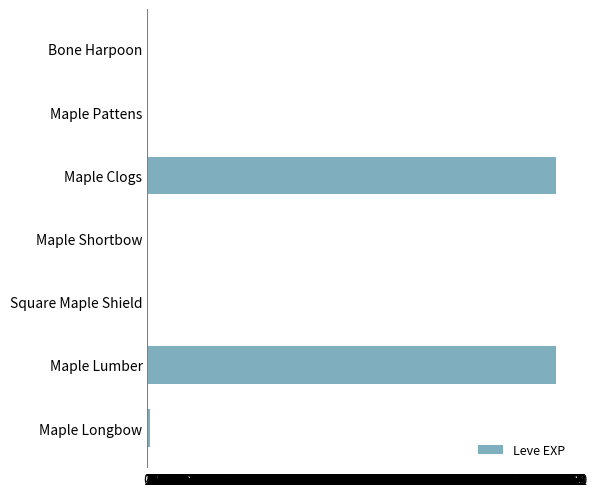

Reading top to bottom, transcribe all the data shown in this chart.

Bone Harpoon=1	Maple Pattens=1	Maple Clogs=630	Maple Shortbow=1	Square Maple Shield=1	Maple Lumber=630	Maple Longbow=4